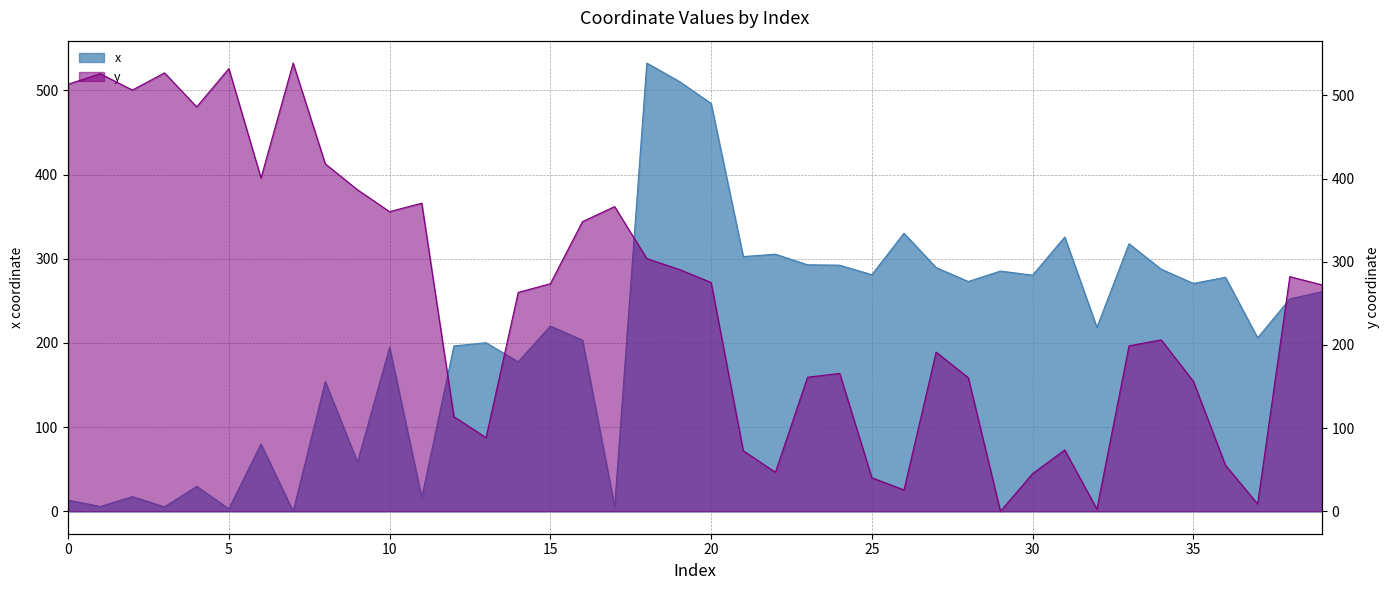

What is the difference between the x values at 23 and 8?

138.8